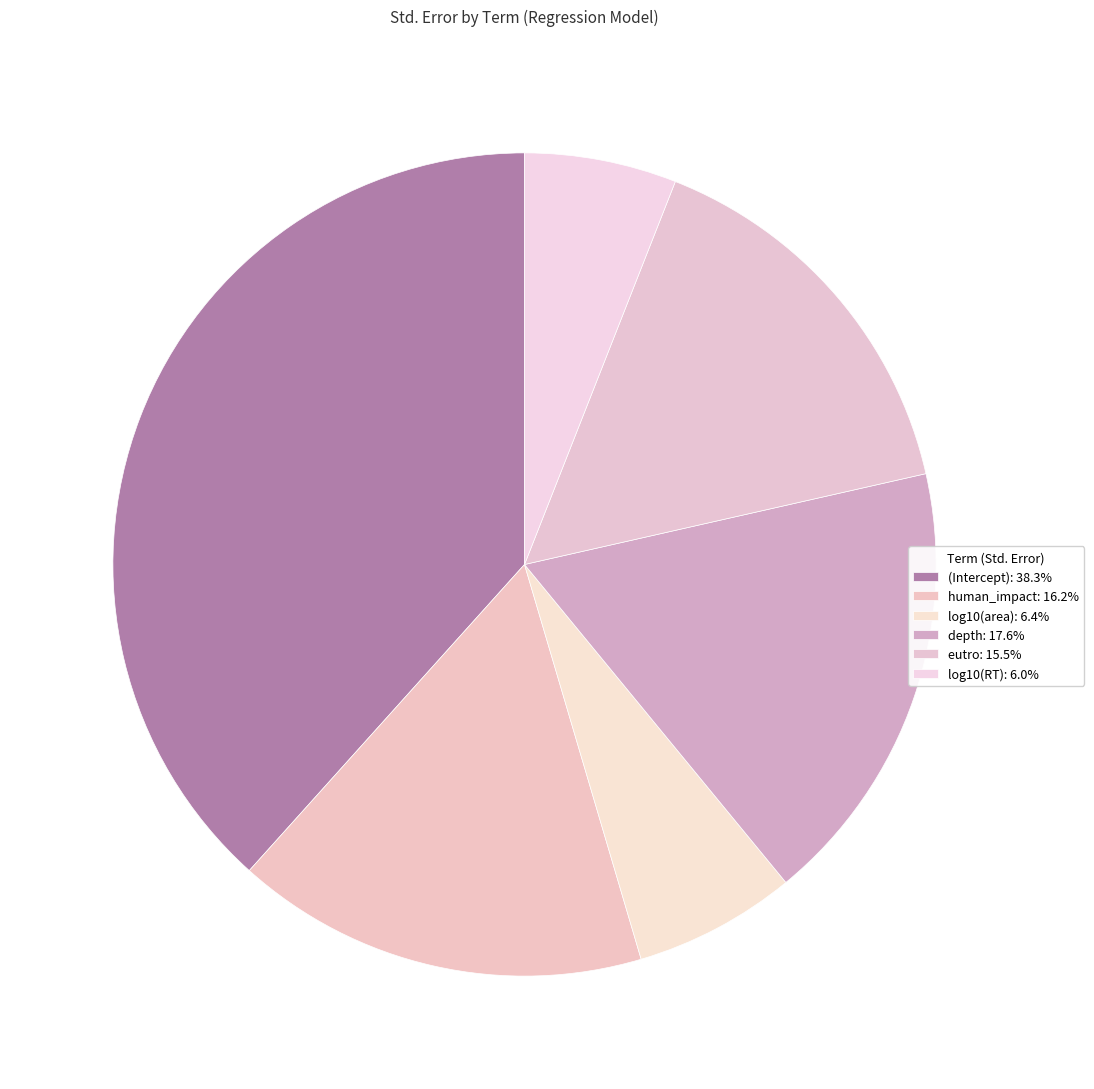

How many slices are in this pie chart?

6